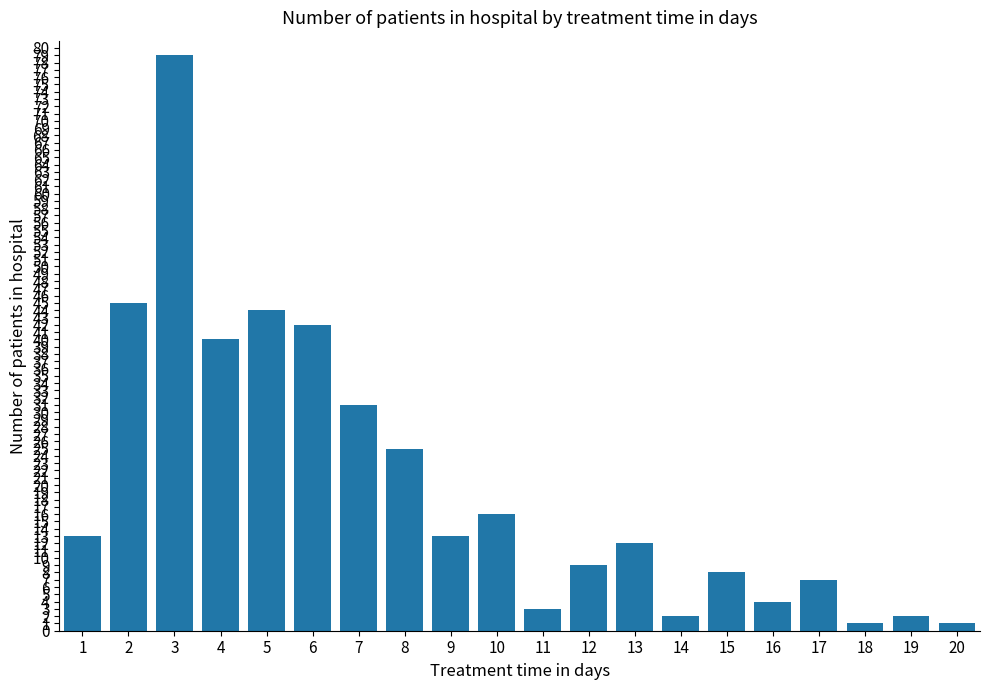

What is the smallest value displayed?

1